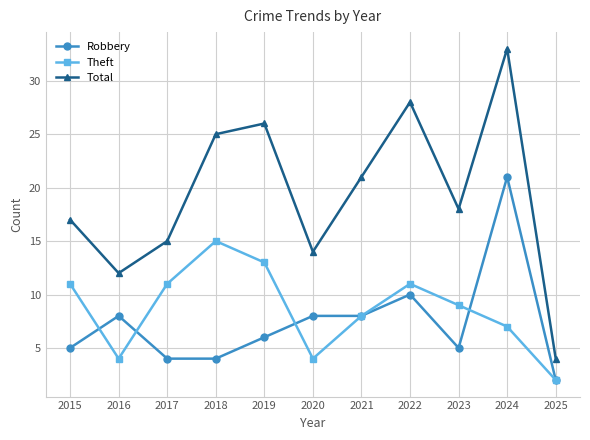

The Robbery series shows 7 at 2018. True or false?

False